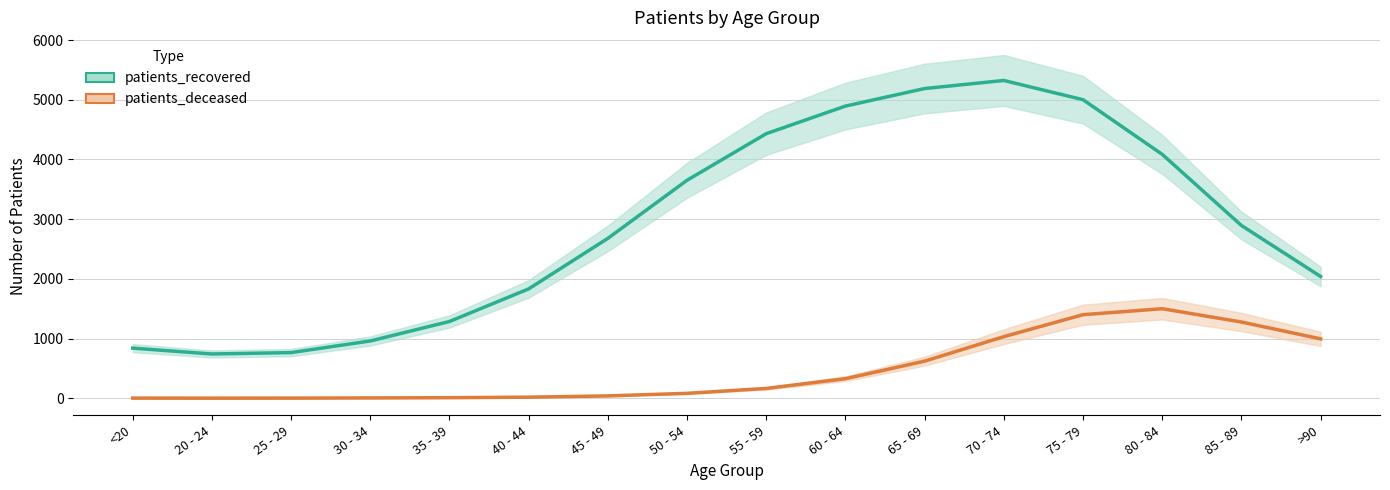

What is the average value of the patients_recovered series?

2914